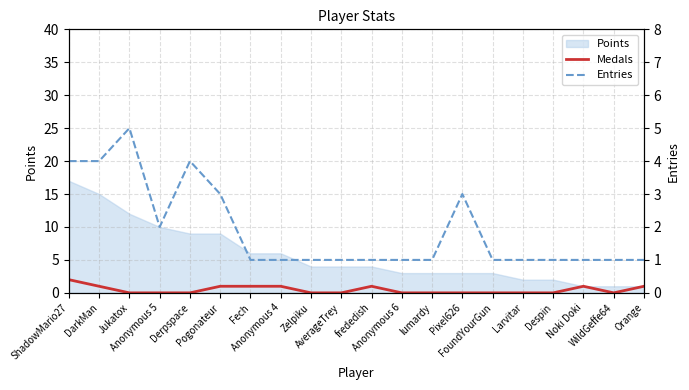

Count the Entries values in the range 1 to 3.

16